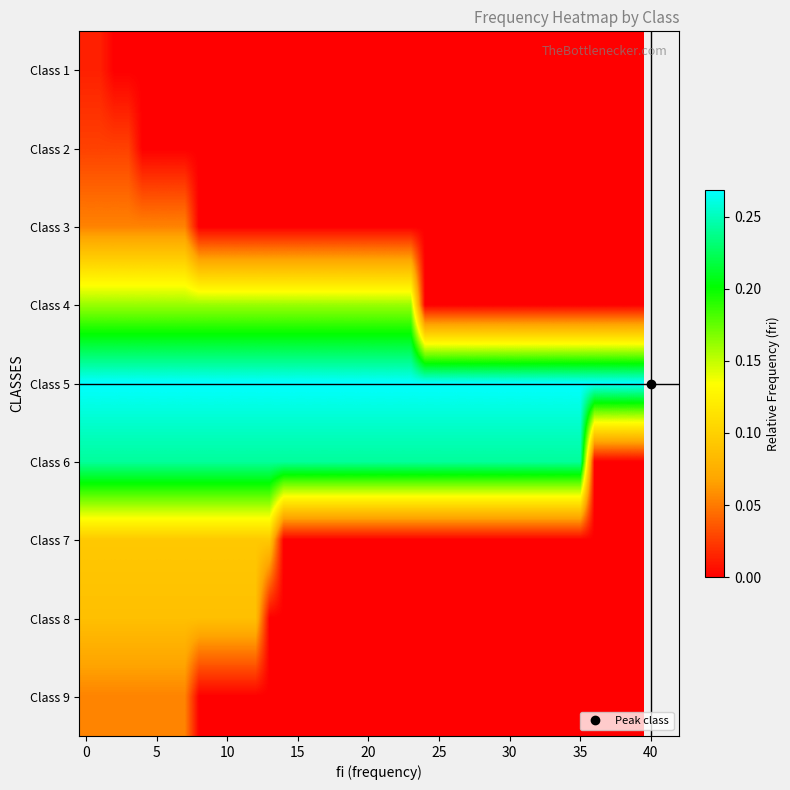

Rank the series by their maximum value, from lowest to highest.

Class 1, Class 2, Class 3, Class 9, Class 8, Class 7, Class 4, Class 6, Class 5